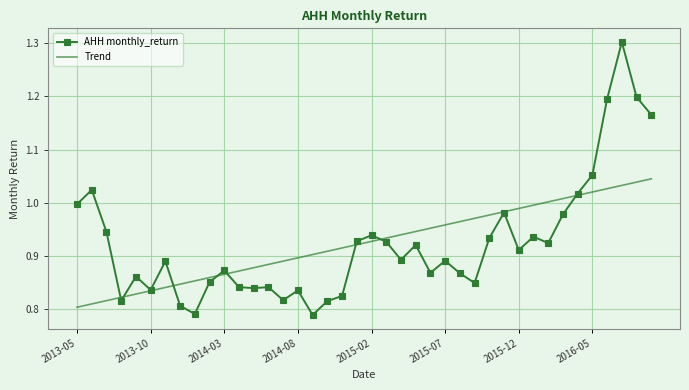

Which series has the largest range (max minus min)?

AHH monthly_return